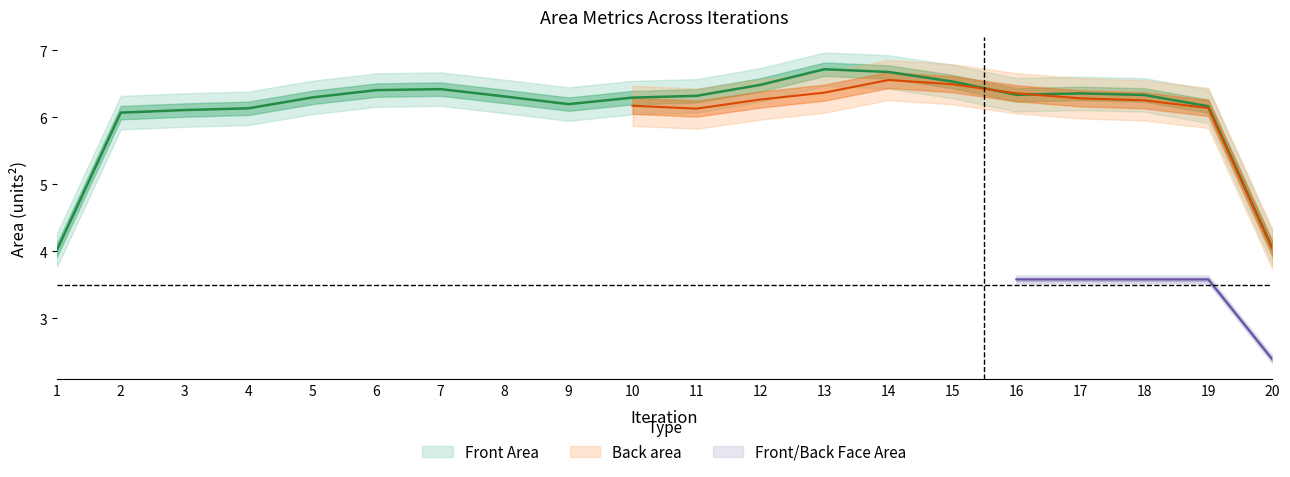

At which label is Back area closest to 6?

10